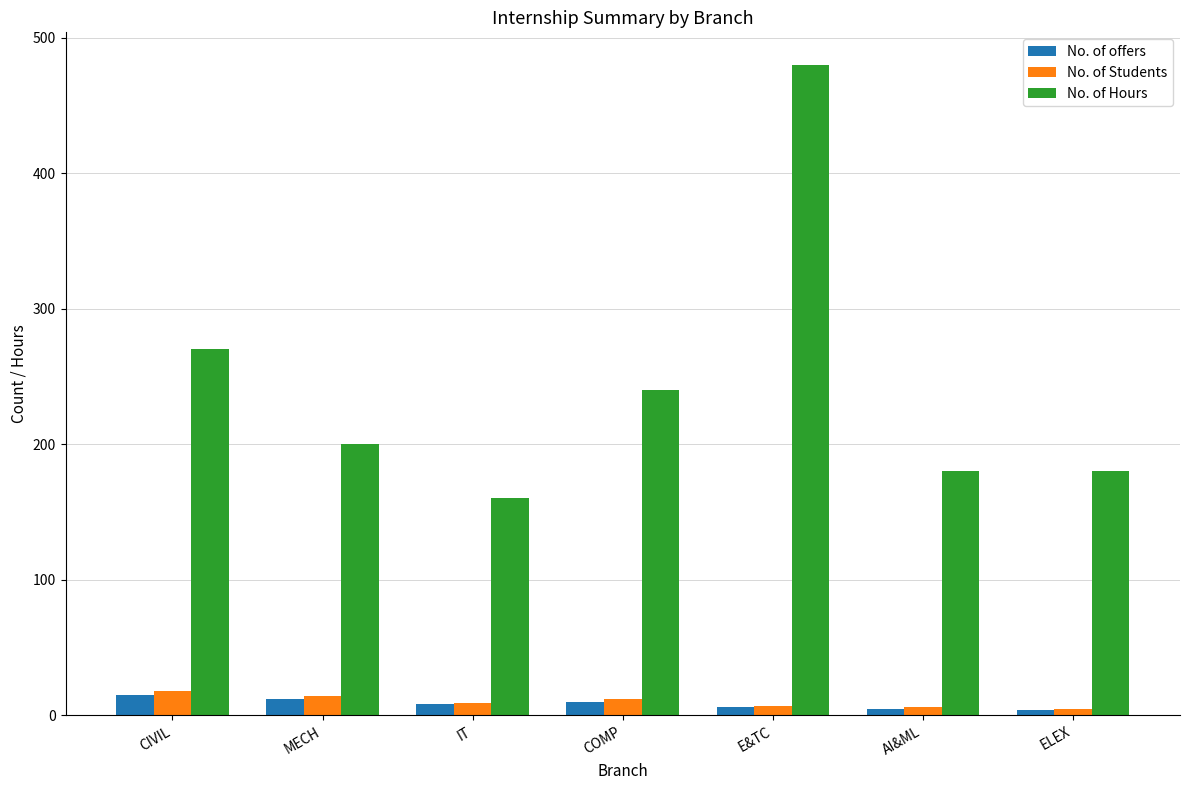

What is the minimum value for No. of offers?

4